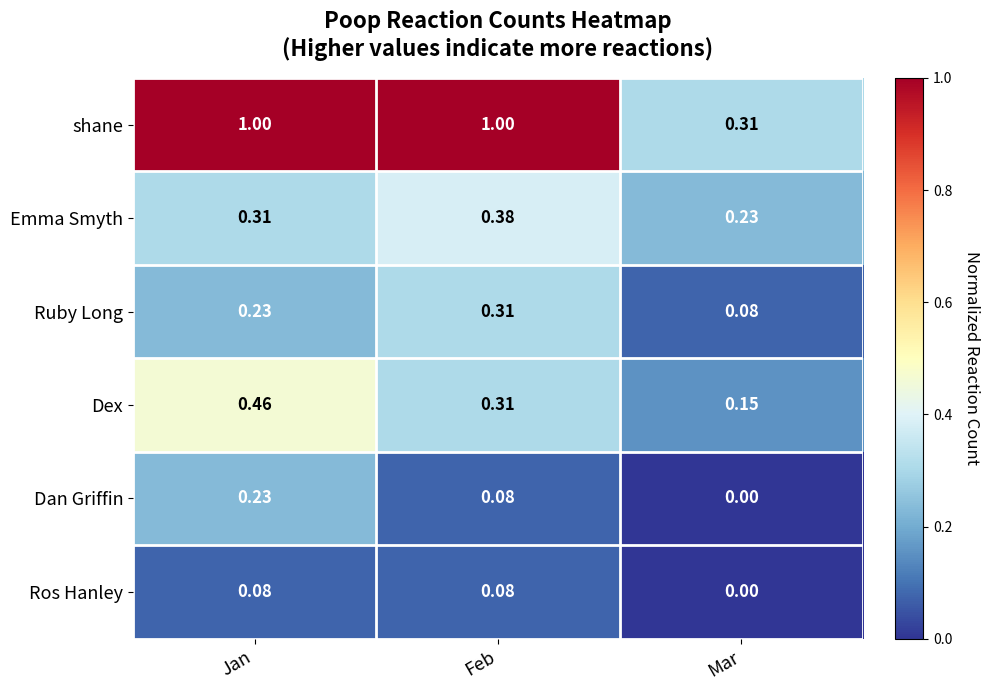

At which label is Emma Smyth closest to 0?

Mar